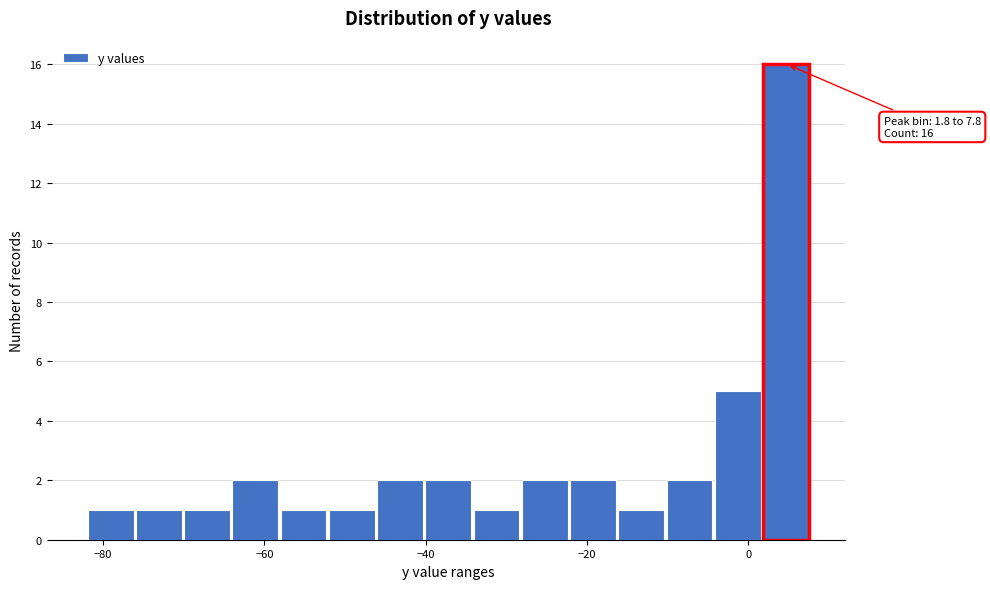

Around what value on the x-axis is the tallest bar? Give the approximate position of its centre, as read against the axis.

4